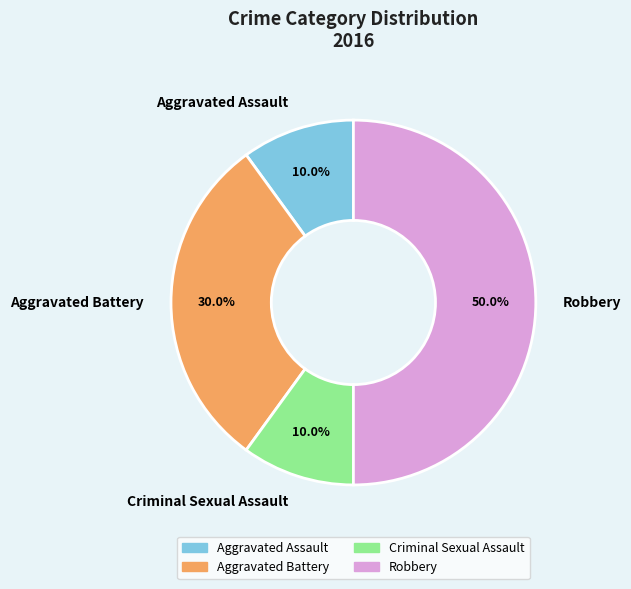

Which has a higher value, Robbery or Aggravated Battery?

Robbery